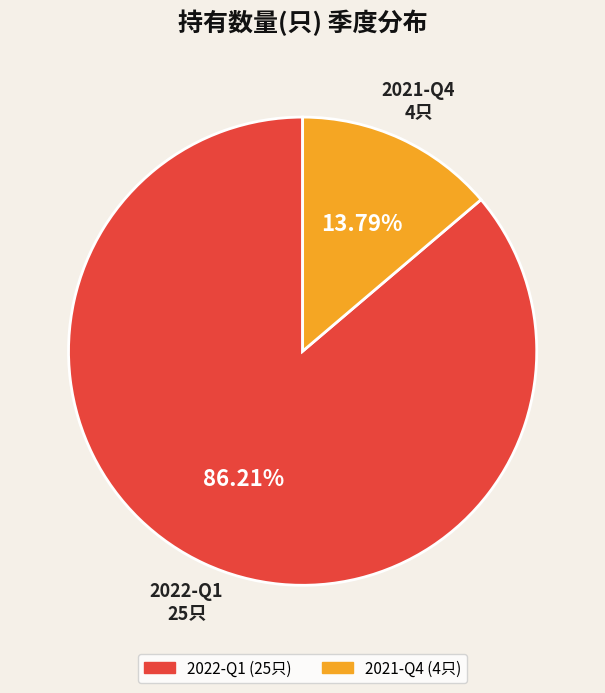

What percentage is the 2022-Q1 slice, to the nearest percent?

86%